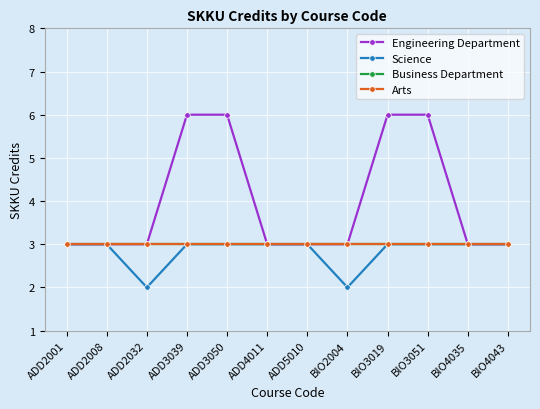

What is the label of the 11th point from the right?

ADD2008